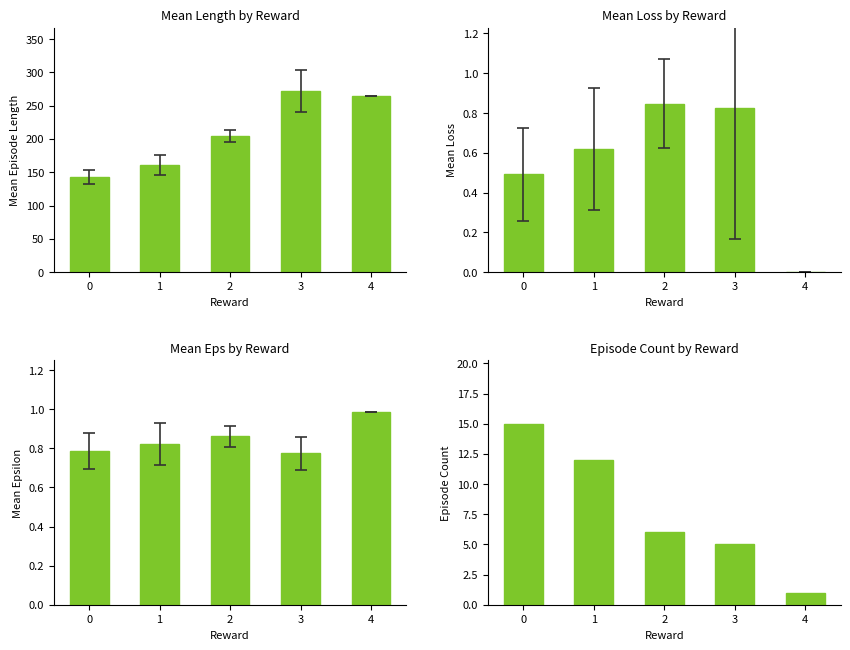

The value of Count at 2 is 6.0. True or false?

True